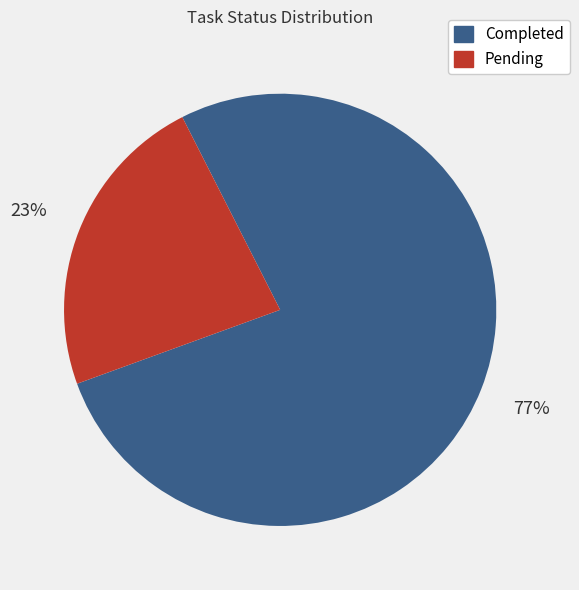

Does Pending represent more than half of the total?

No